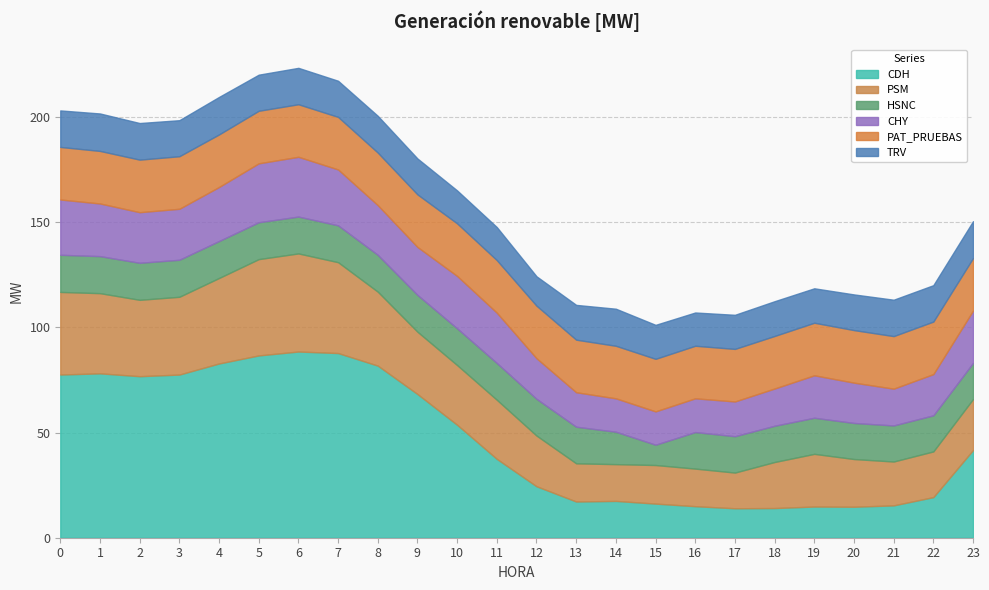

What is the total value across all series at 9?

180.4